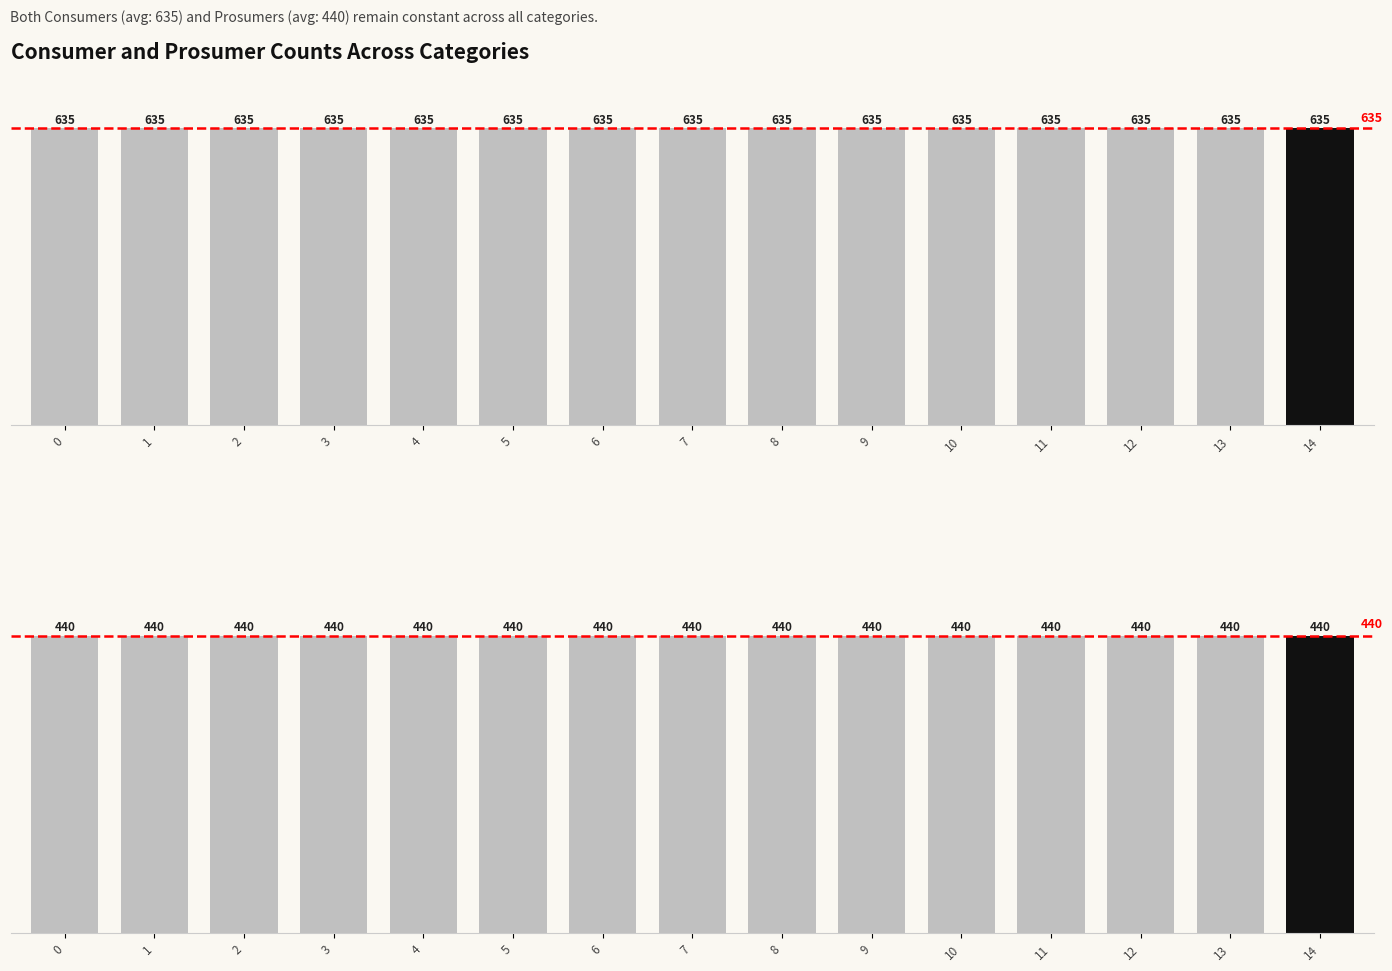

What are all the series names shown in the legend?

Consumers, Prosumers